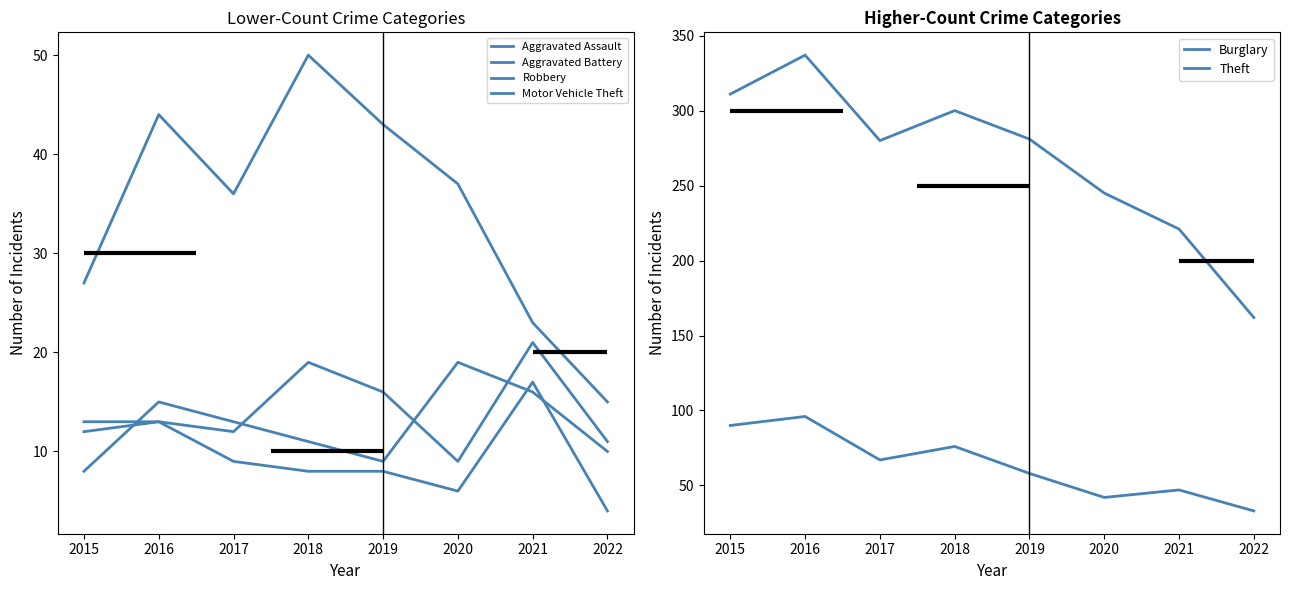

True or false: Motor Vehicle Theft has more than 1 interior local peaks.

True